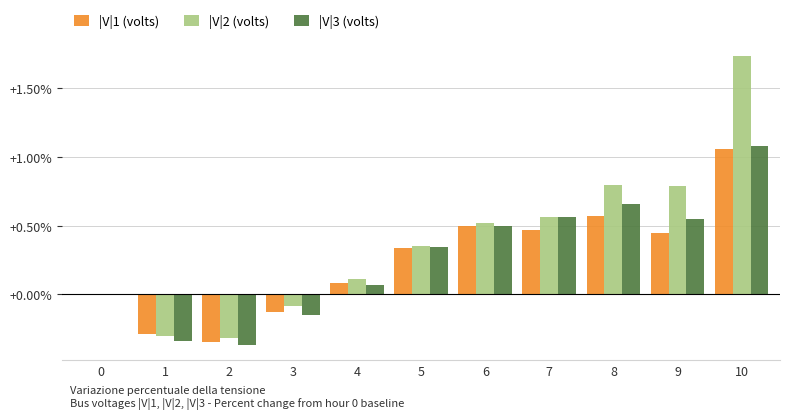

Are the bars horizontal?

No